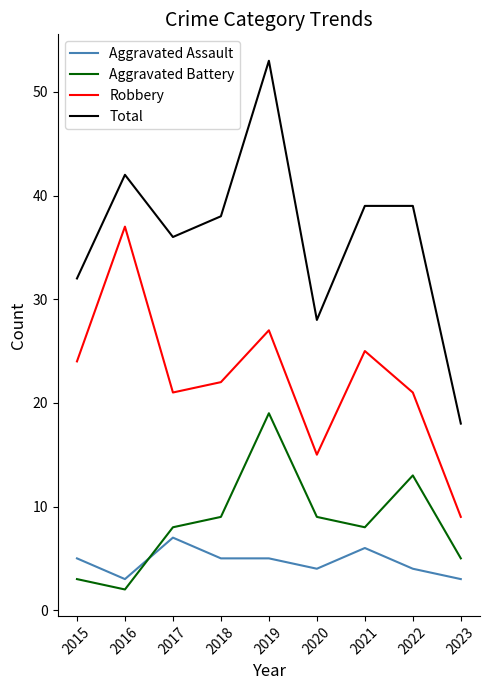

Reading right to left, extract all data points from this chart.

Aggravated Assault: 3	4	6	4	5	5	7	3	5
Aggravated Battery: 5	13	8	9	19	9	8	2	3
Robbery: 9	21	25	15	27	22	21	37	24
Total: 18	39	39	28	53	38	36	42	32